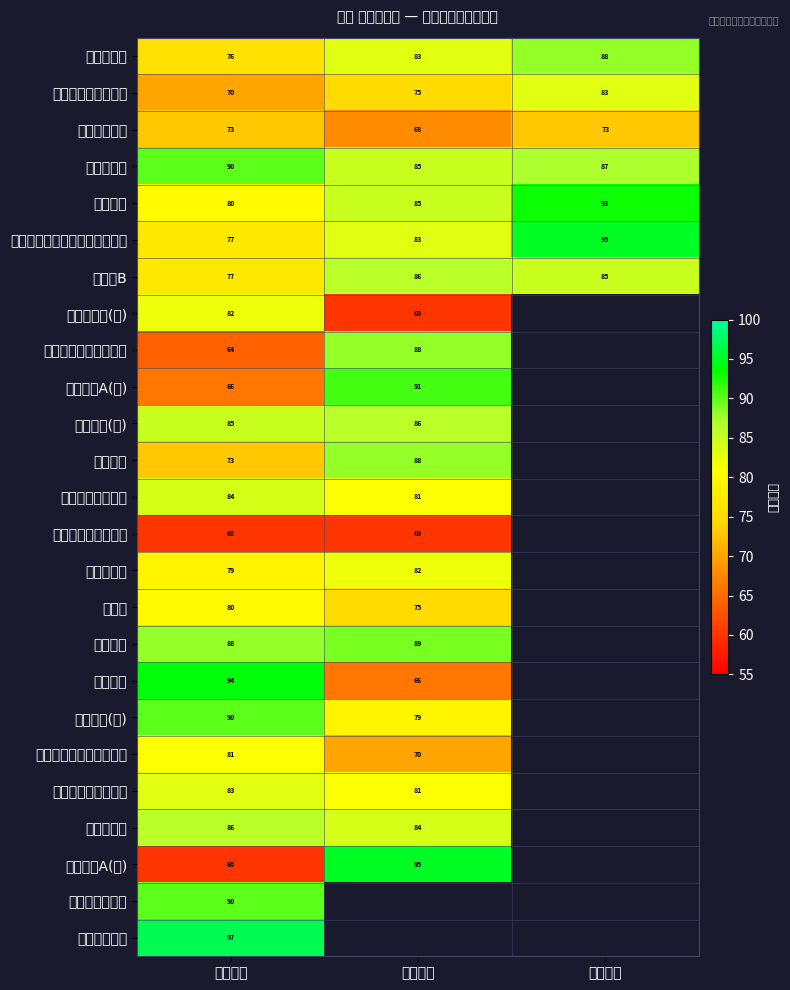

What is the difference between the highest and lowest values at 第三学年?

22.0